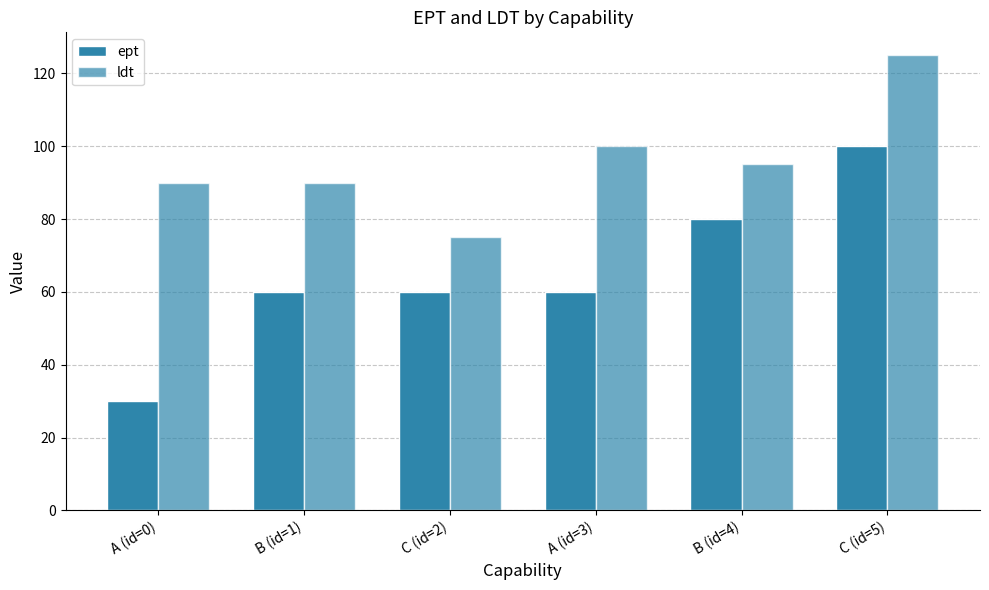

What is the approximate value of ept at C (id=2)?

60